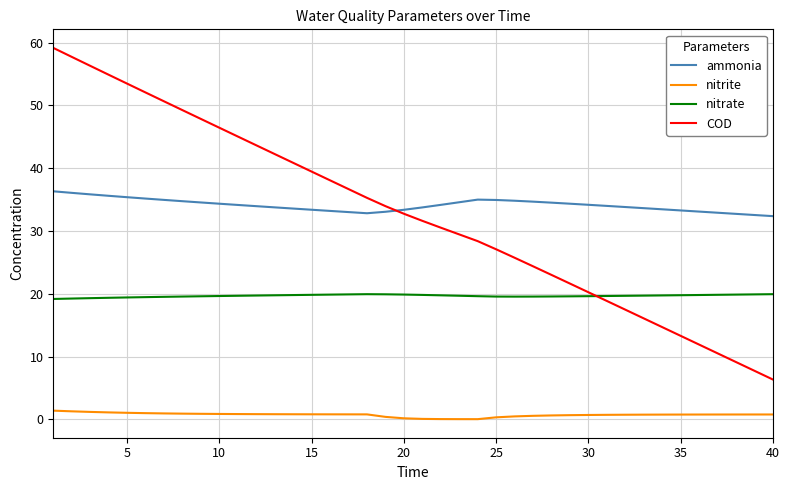

List the series in order of their peak value, highest first.

COD, ammonia, nitrate, nitrite